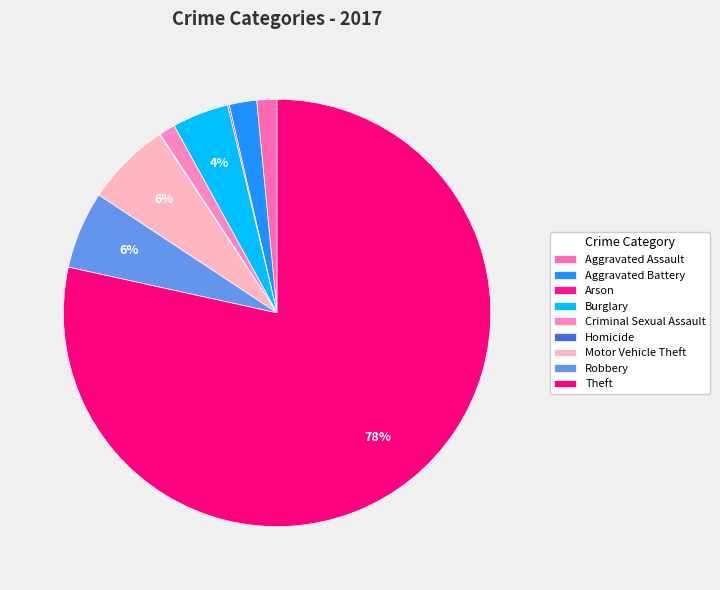

How much of the chart is everything except Motor Vehicle Theft?

93.6%